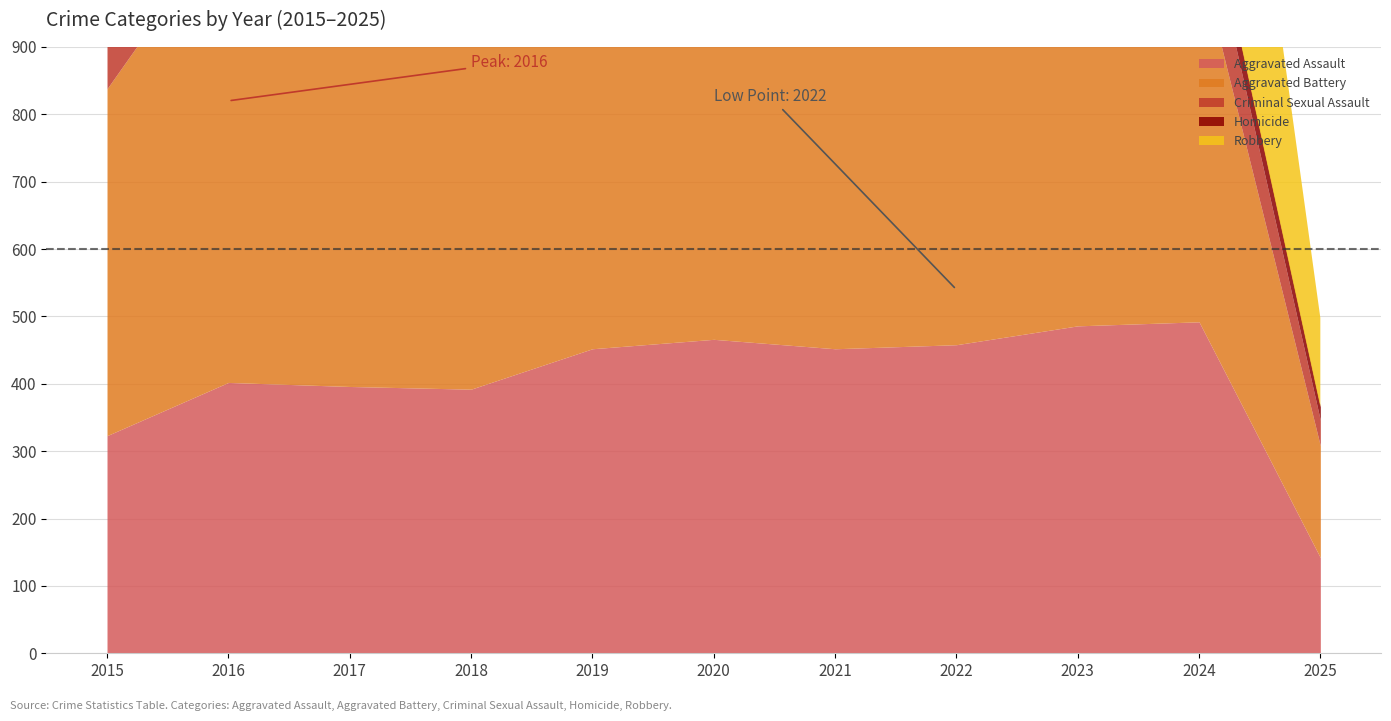

How many interior local valleys does the Aggravated Battery series have?

2